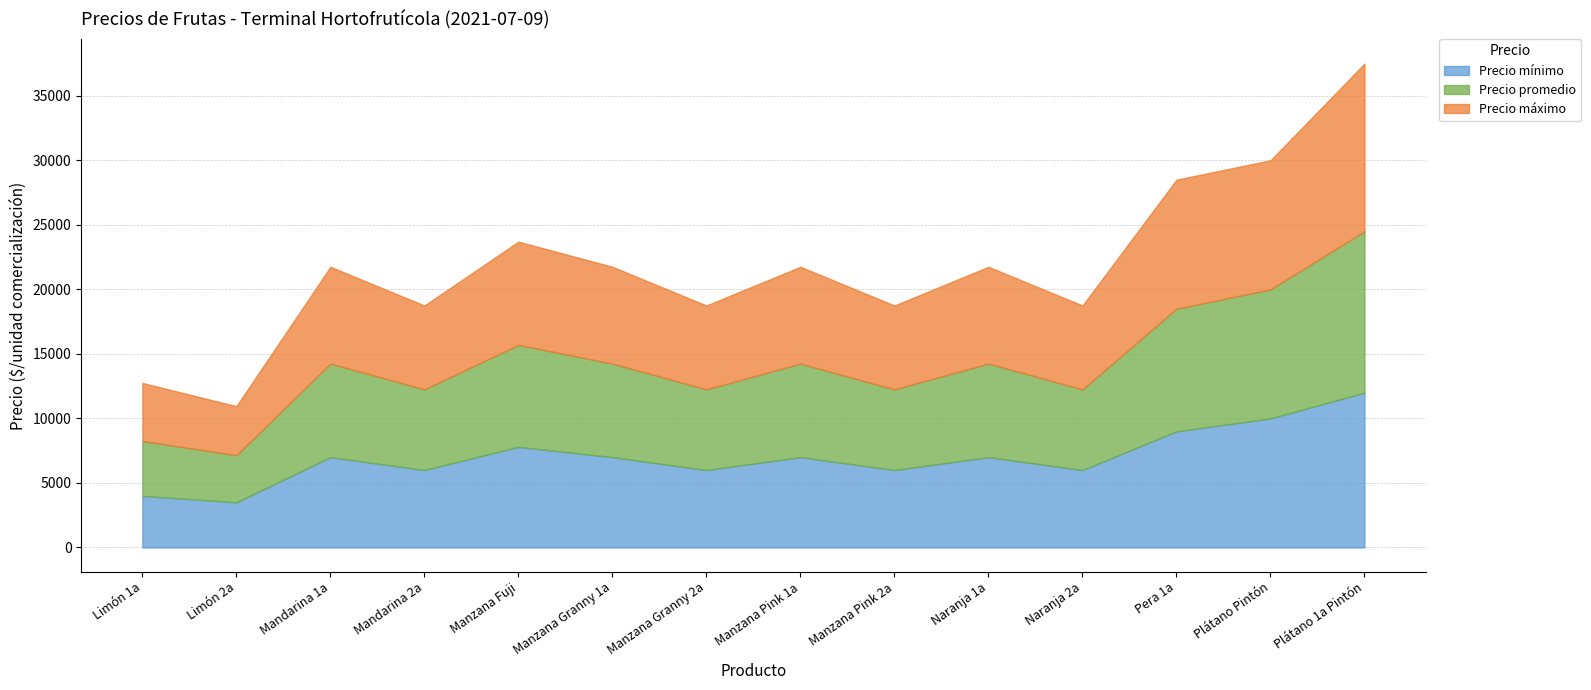

Is it true that Precio máximo equals 11045 at Mandarina 1a?

False